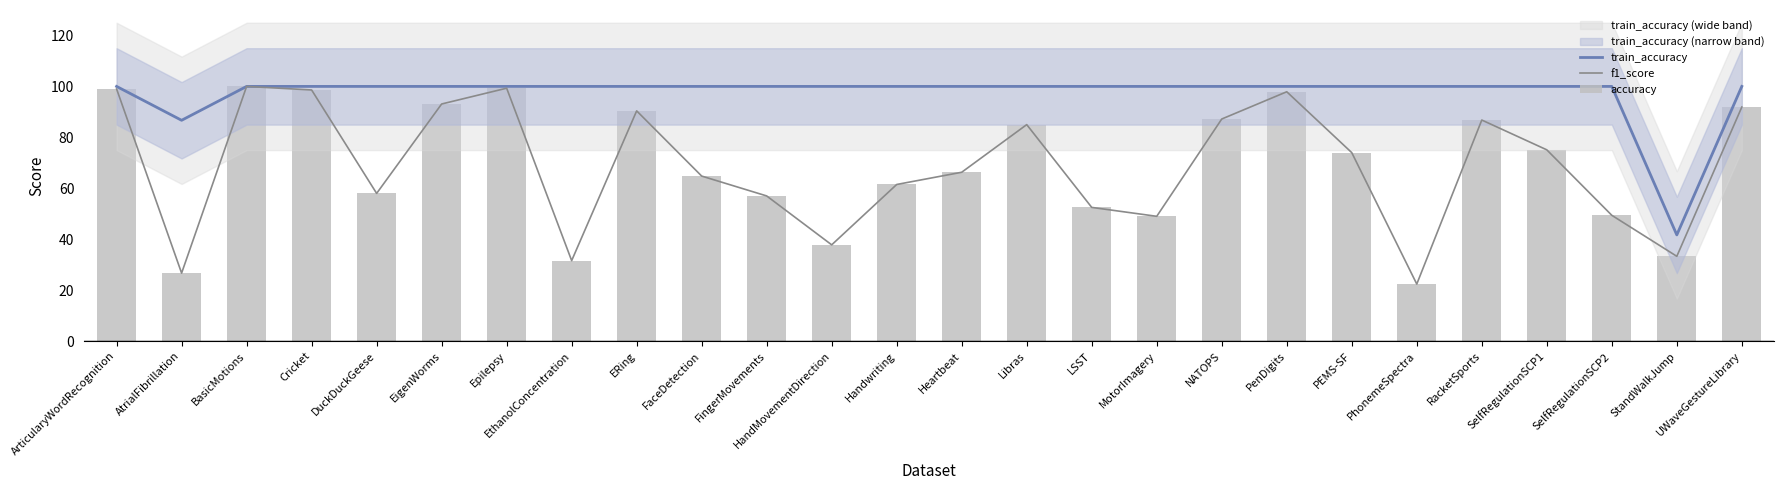

Are the bars grouped side by side (vs. stacked)?

Yes